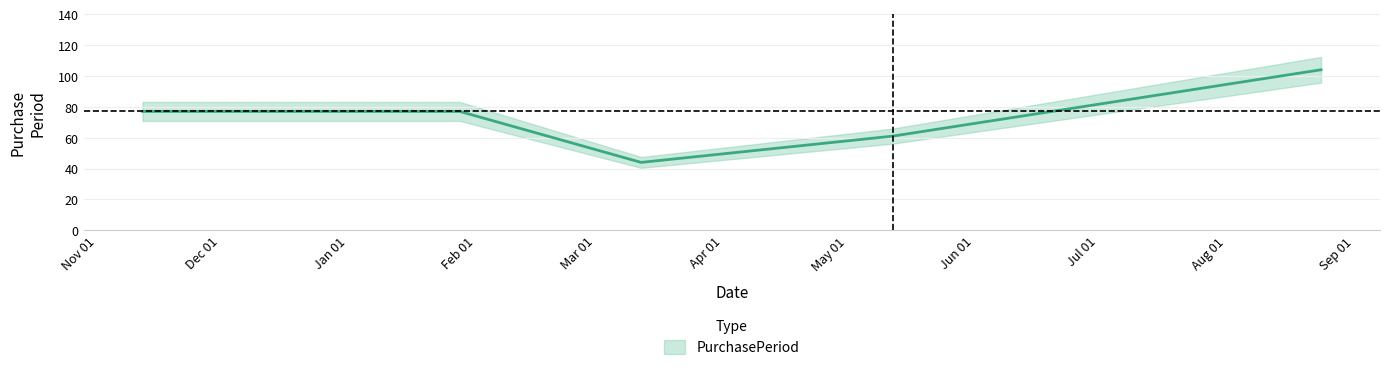

Between 2016-01-28 and 2015-11-12, which is larger?

2016-01-28